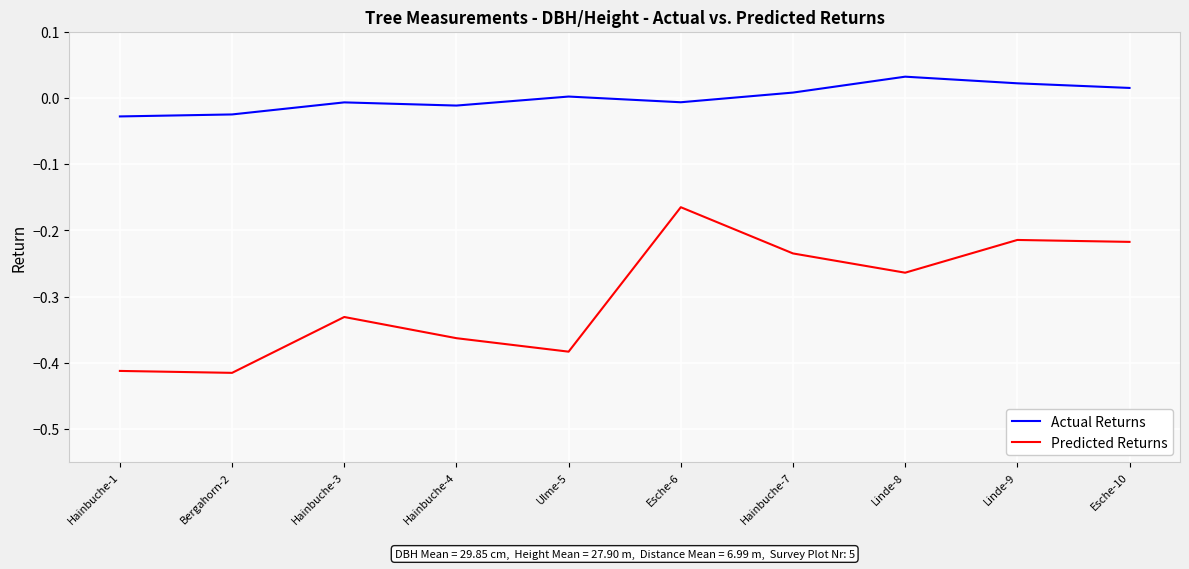

Which category has the highest value in the Predicted Returns series?

Esche-6